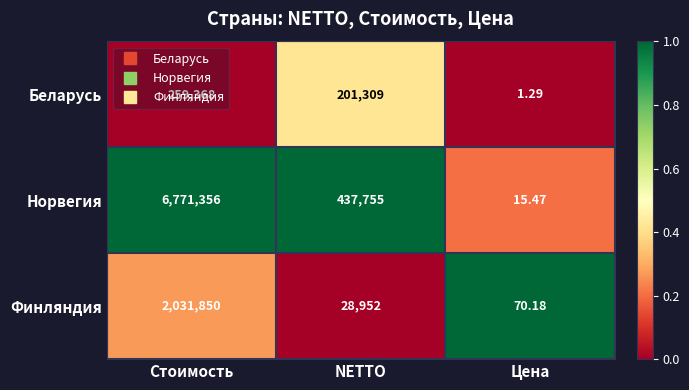

Which label corresponds to the largest value in the chart?

Стоимость